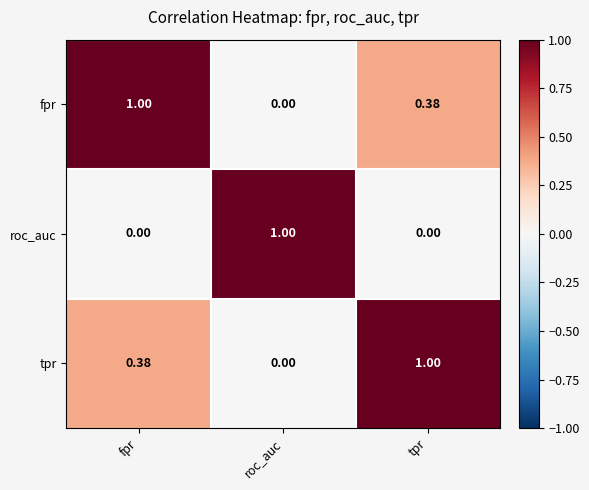

Rank the series at tpr from highest to lowest value.

tpr, fpr, roc_auc